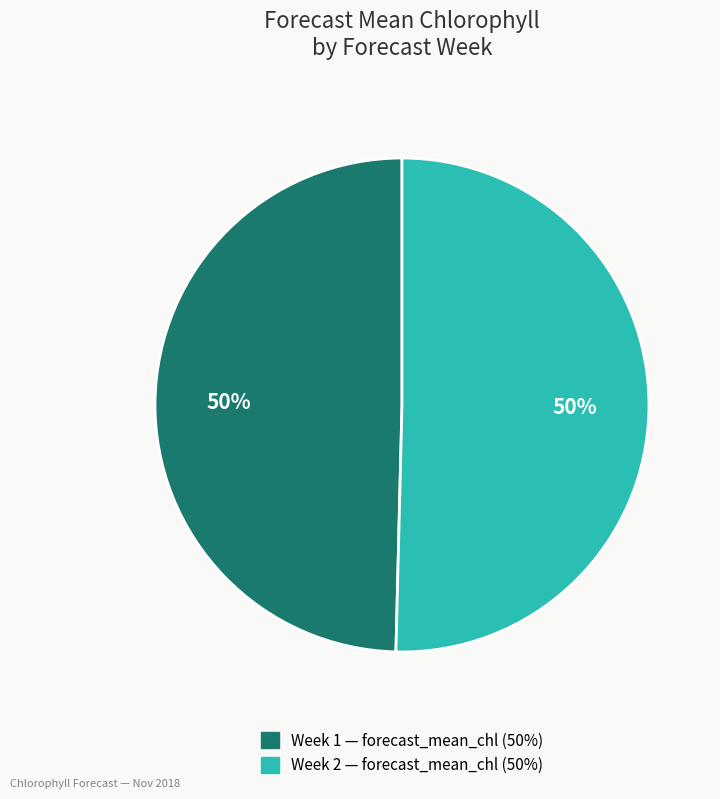

To the nearest percent, what is the average slice percentage?

50%